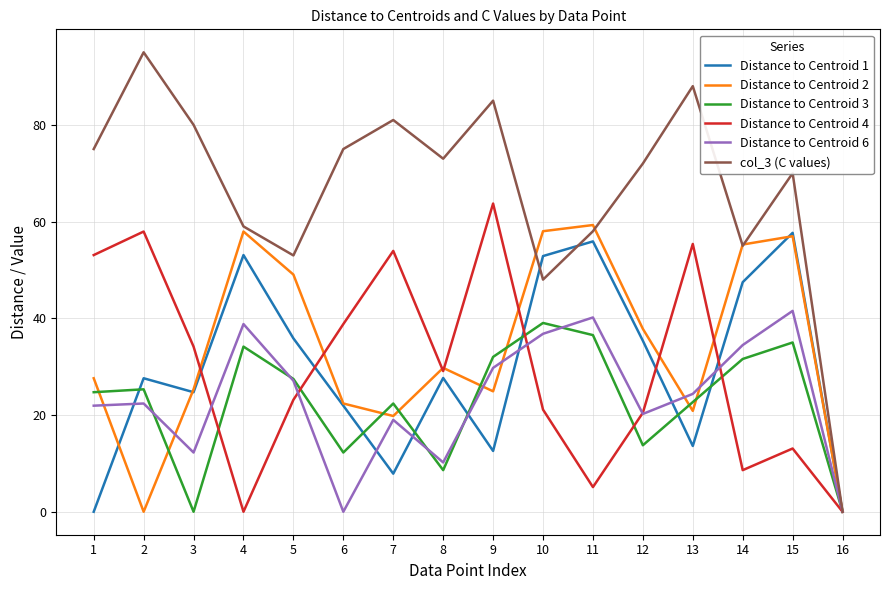

The value of Distance to Centroid 2 at 3 is 12.9. True or false?

False